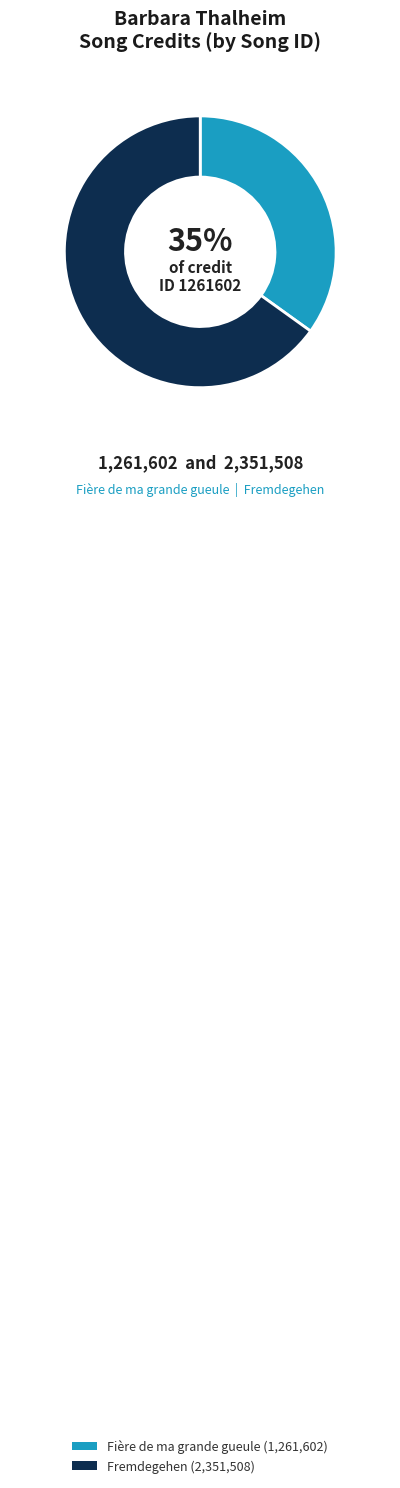

To the nearest percent, what is the difference between the largest and smallest slice percentages?

30%